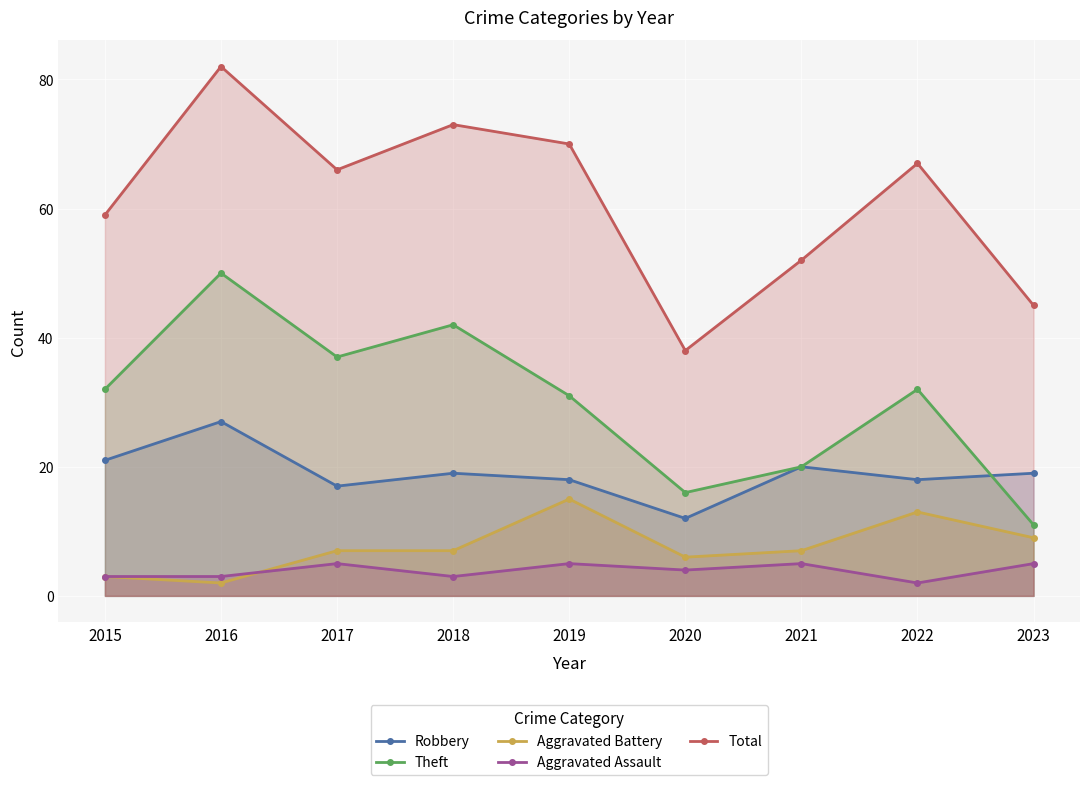

How many interior local peaks does the Aggravated Battery series have?

2